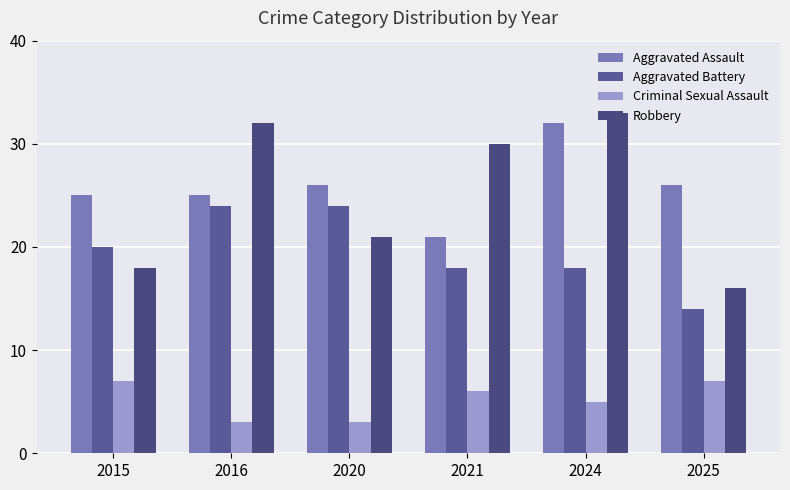

Count the number of data series in this chart.

4